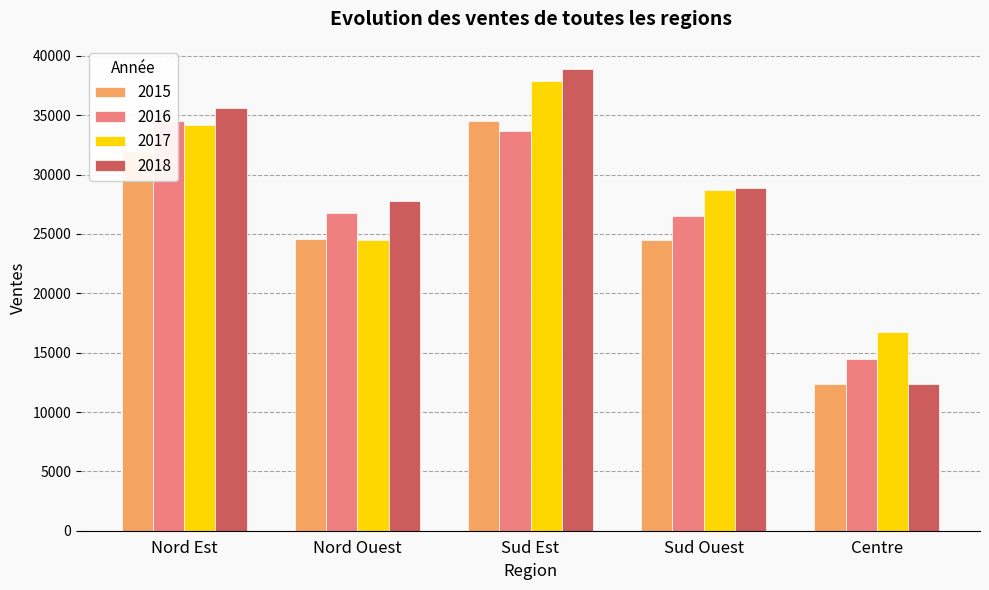

What is the average value of the 2018 series?

28720